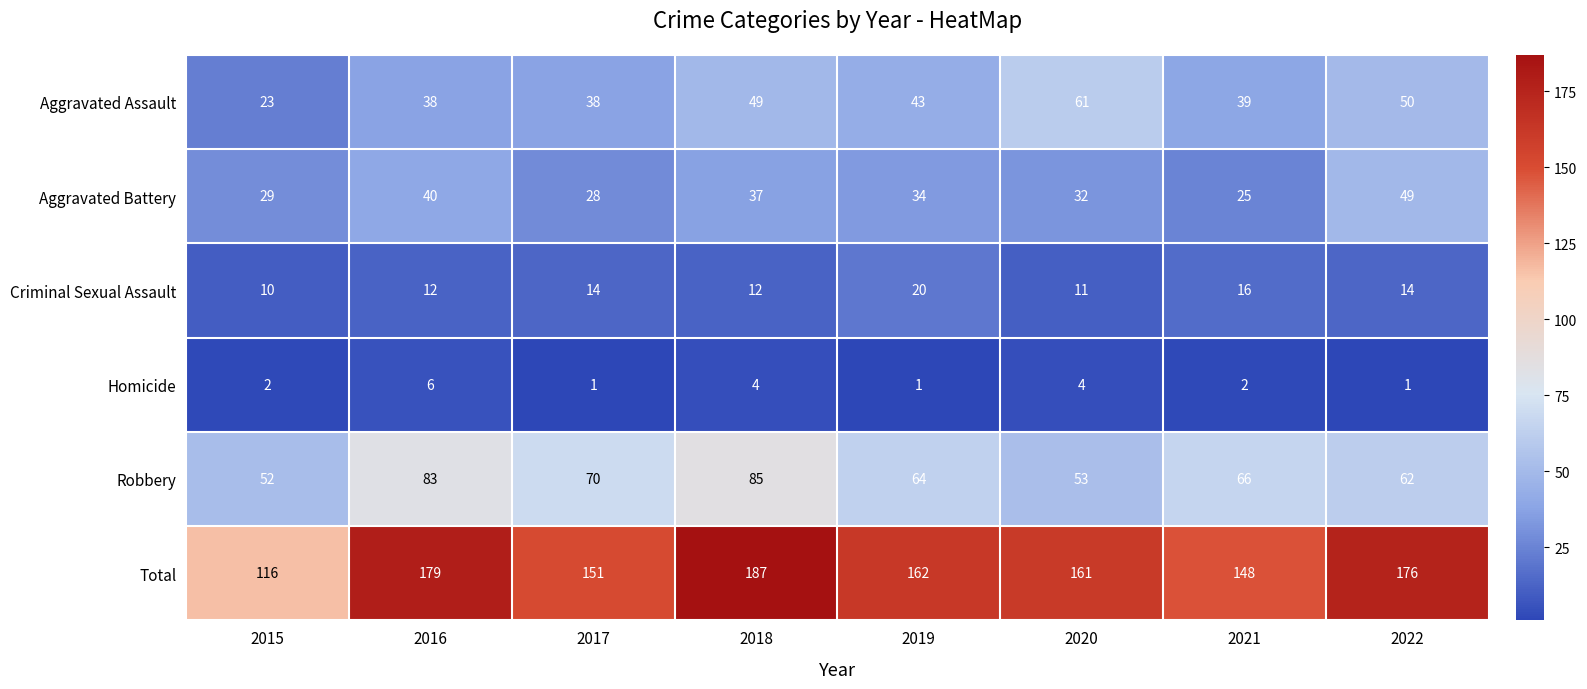

Rank the series by their maximum value, from lowest to highest.

Homicide, Criminal Sexual Assault, Aggravated Battery, Aggravated Assault, Robbery, Total